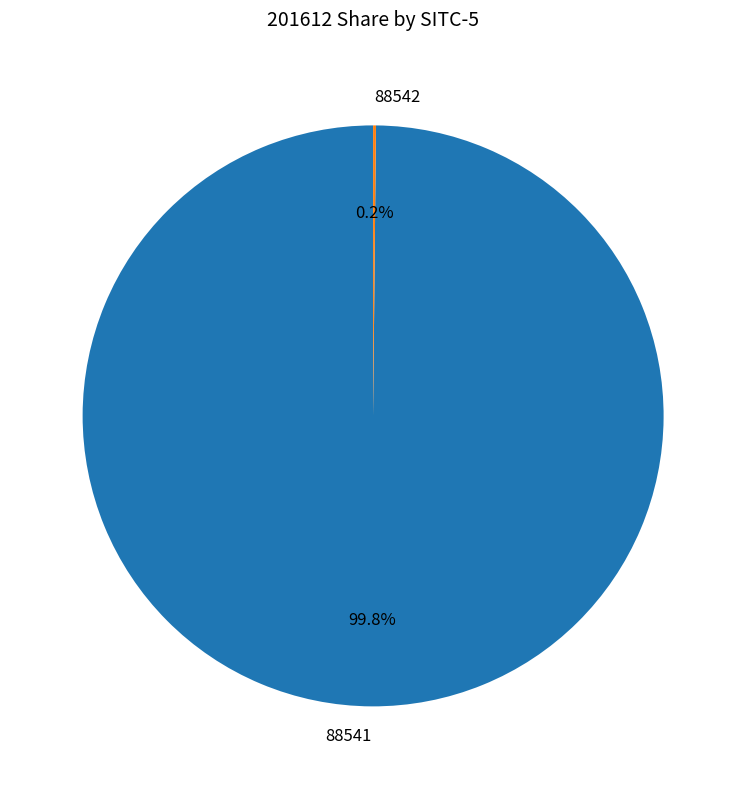

What is the majority slice?

88541